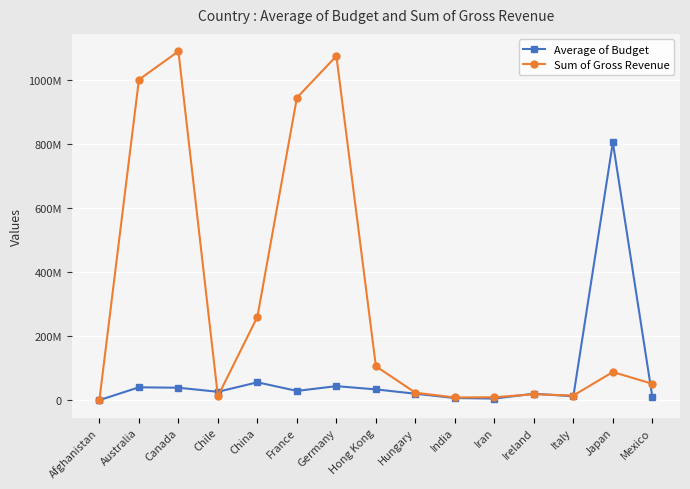

What are all the series names shown in the legend?

Average of Budget, Sum of Gross Revenue